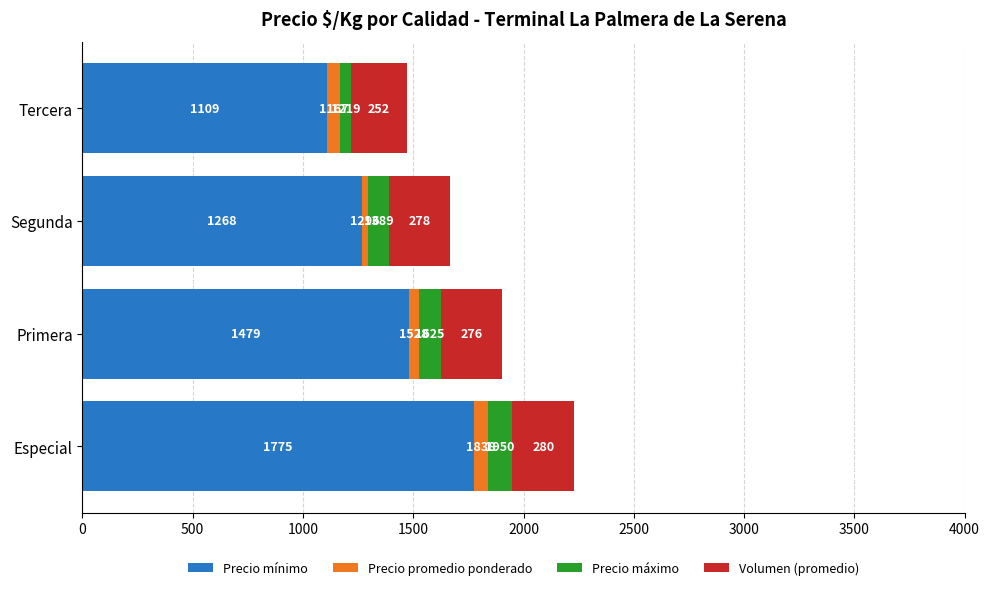

At which label is Precio mínimo closest to 1442?

Primera